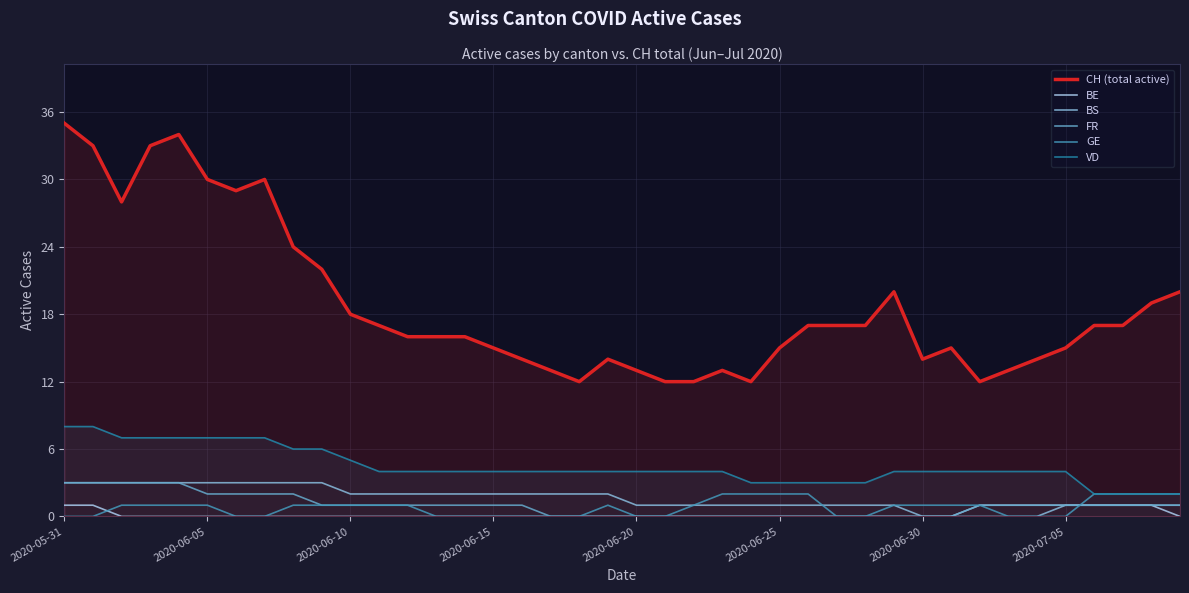

What is the spread (max minus min) of values at 13?

16